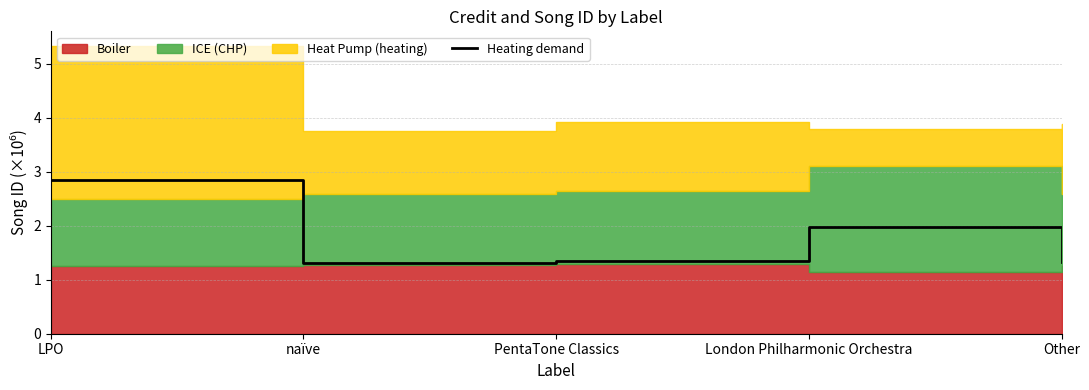

What is the maximum value for Heating demand?

2.8